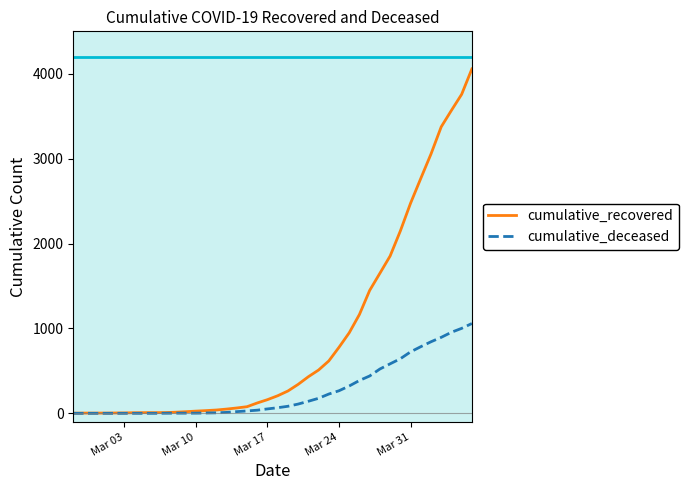

List the series in order of their peak value, highest first.

cumulative_recovered, cumulative_deceased